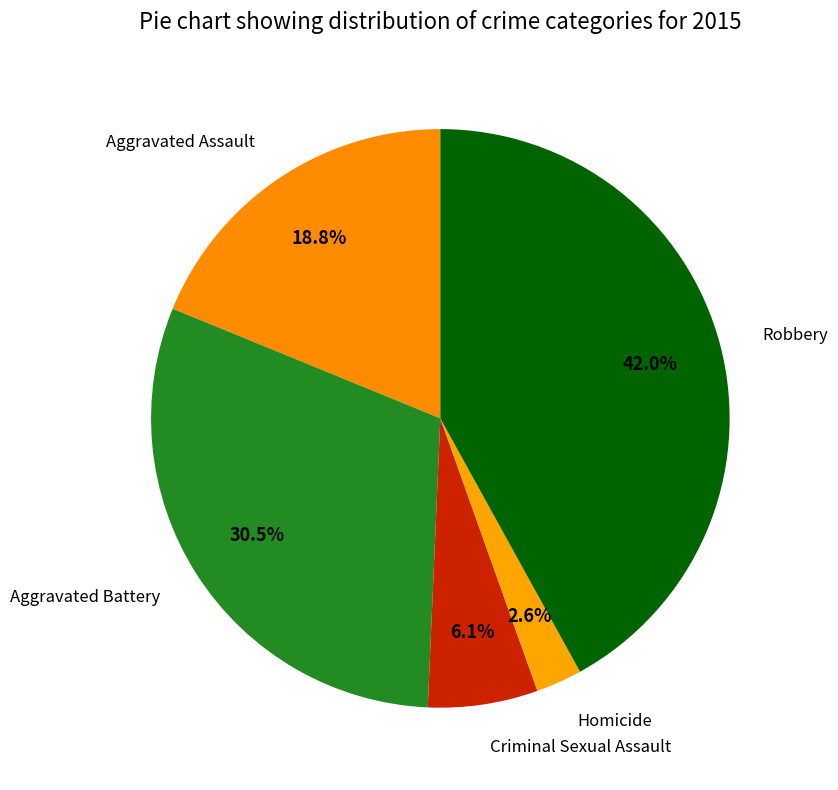

What percentage is NOT represented by Aggravated Battery?

69.5%